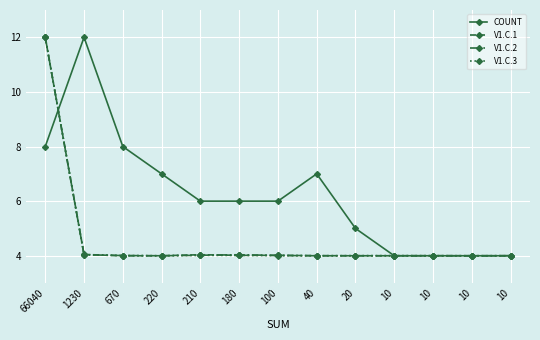

Reading left to right, list all the values displayed in this chart.

COUNT: 8.0	12.0	8.0	7.0	6.0	6.0	6.0	7.0	5.0	4.0	4.0	4.0	4.0
V1.C.1: 12.0	4.0	4.0	4.0	4.0	4.0	4.0	4.0	4.0	4.0	4.0	4.0	4.0
V1.C.2: 12.0	4.0	4.0	4.0	4.0	4.0	4.0	4.0	4.0	4.0	4.0	4.0	4.0
V1.C.3: 12.0	4.0	4.0	4.0	4.0	4.0	4.0	4.0	4.0	4.0	4.0	4.0	4.0